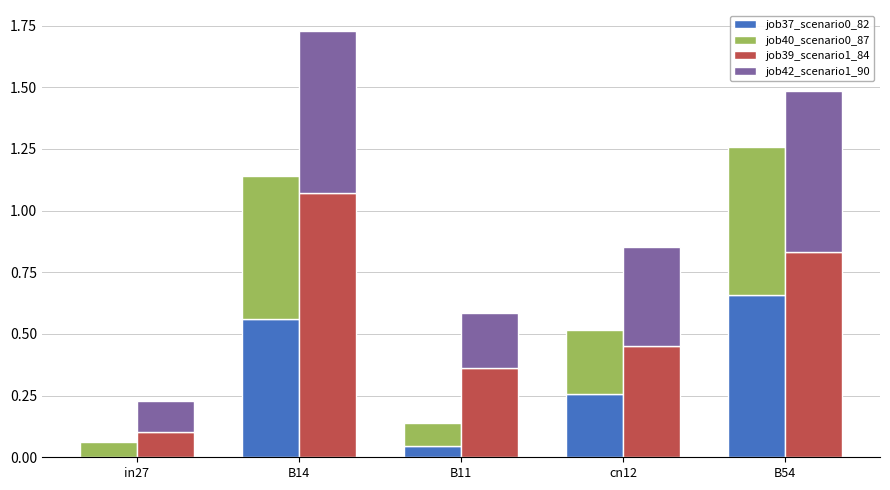

How many values in job37_scenario0_82 are above zero?

4